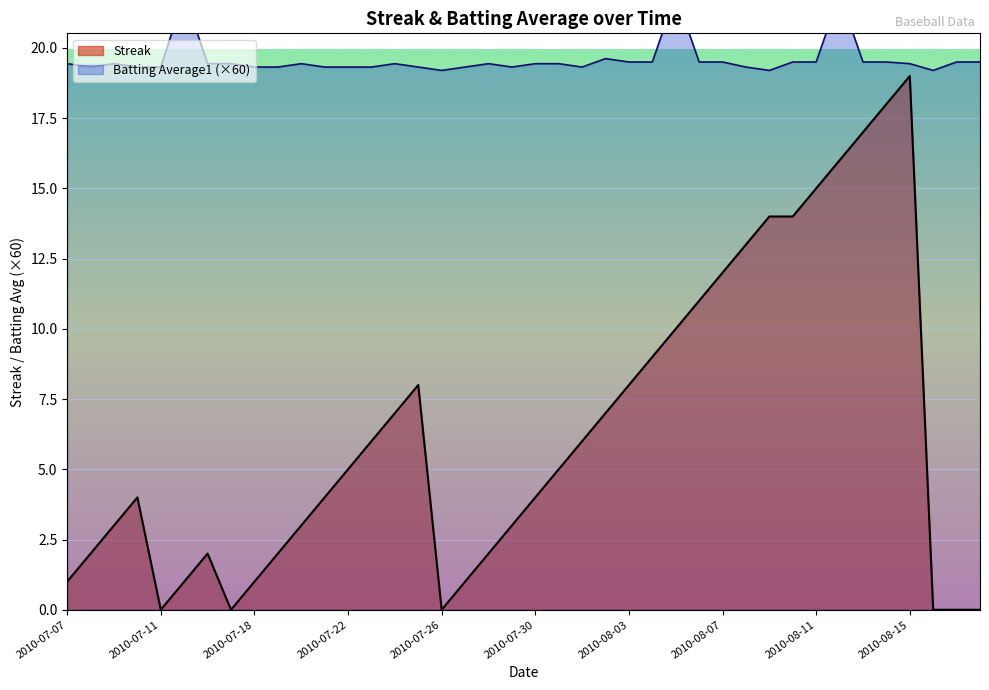

How many series are shown in this chart?

2